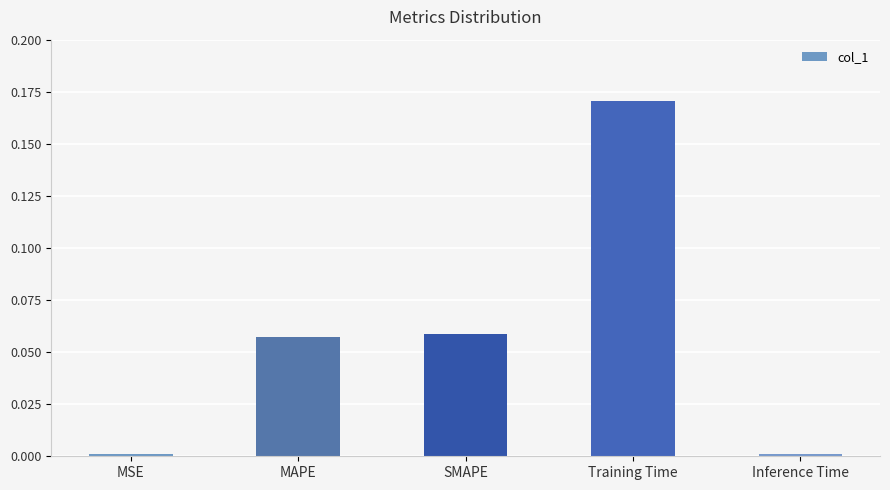

Between Training Time and MSE, which is larger?

Training Time